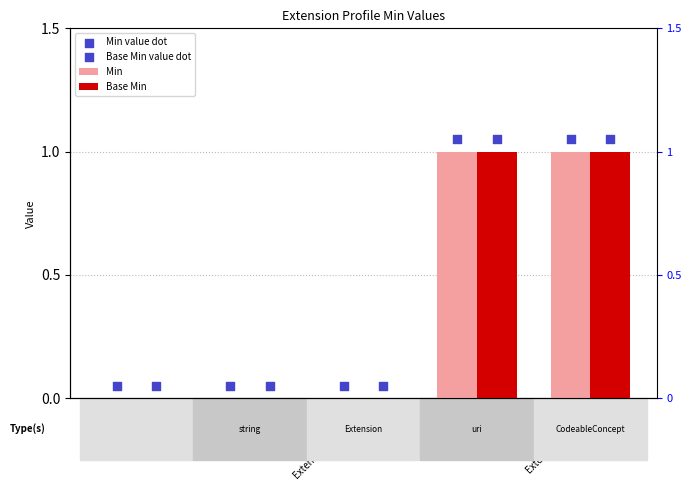

What are all the series names shown in the legend?

Min, Base Min, Min value dot, Base Min value dot